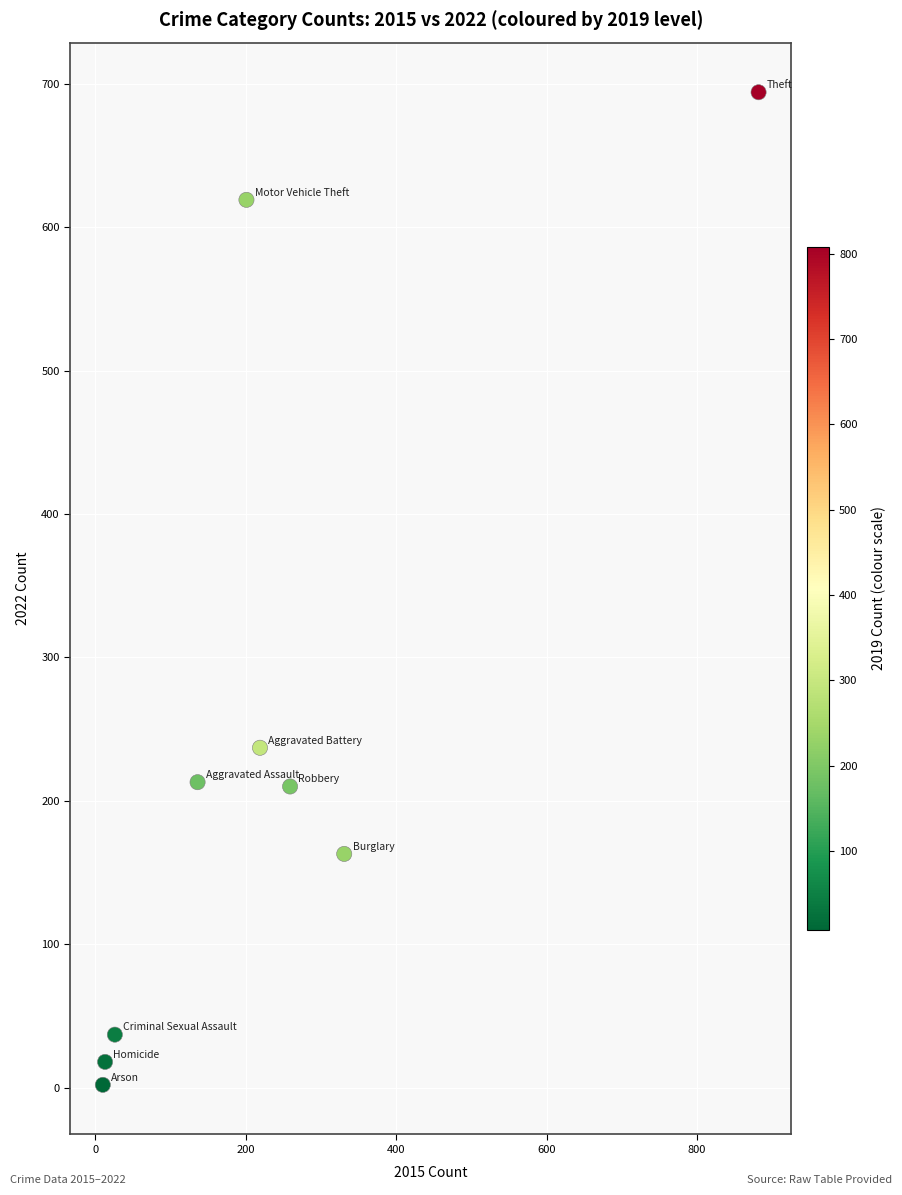

What is the average Y value?

244